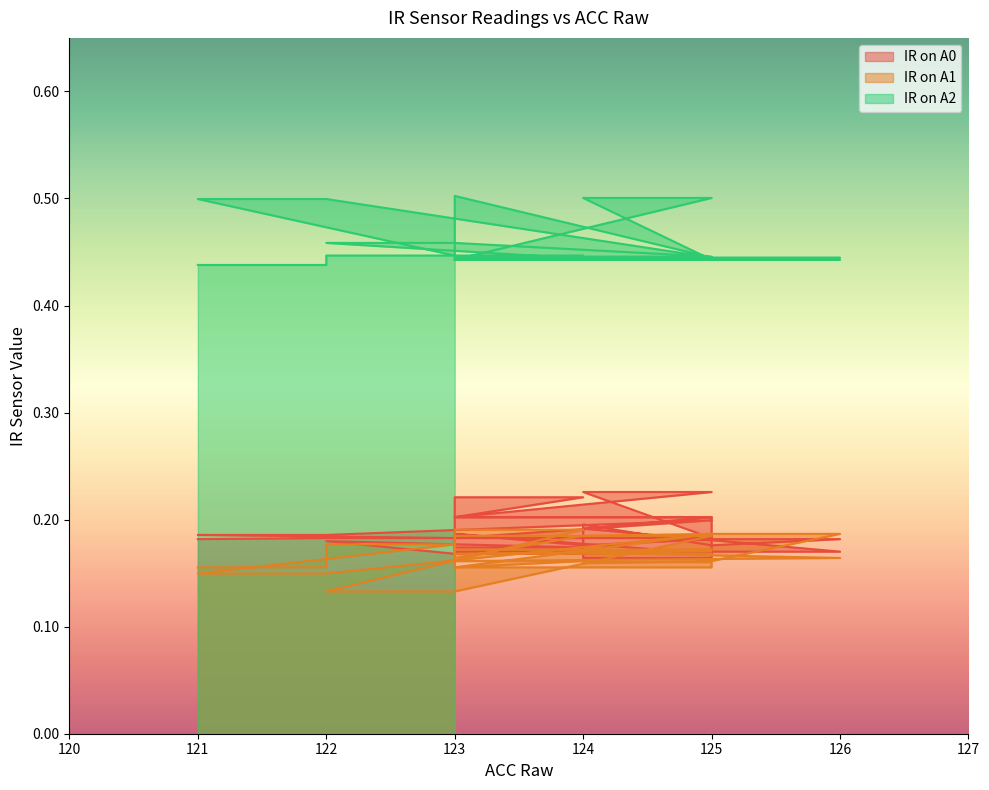

The IR on A0 series shows 0.1 at 123. True or false?

False